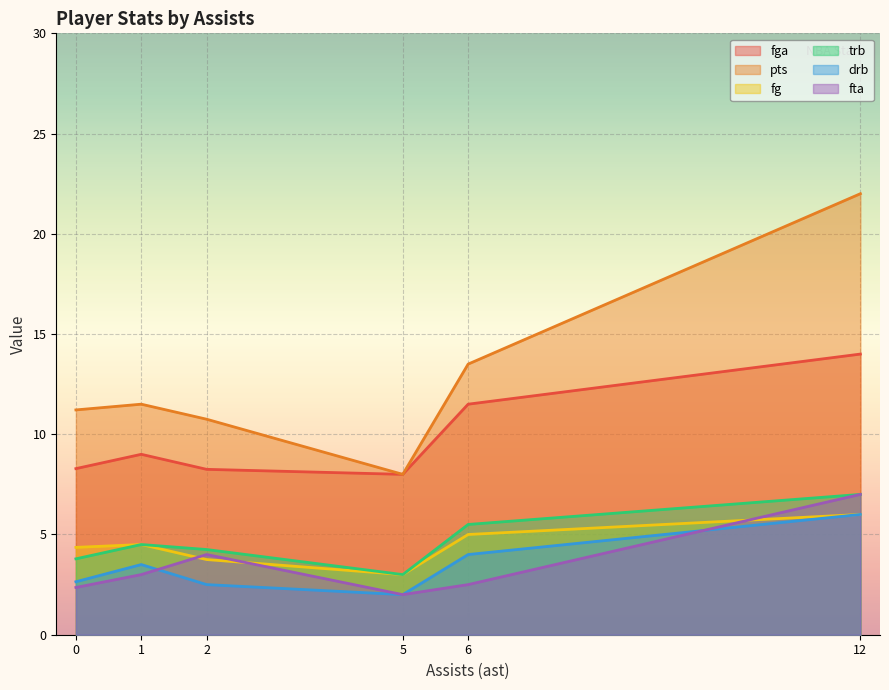

Which series has the largest range (max minus min)?

pts